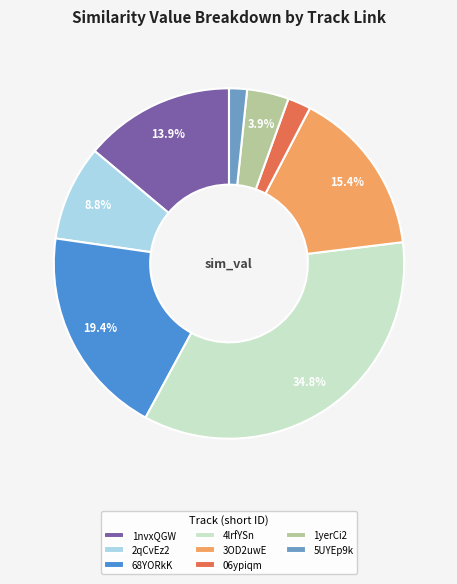

What is the largest slice in the pie chart?

4lrfYSn